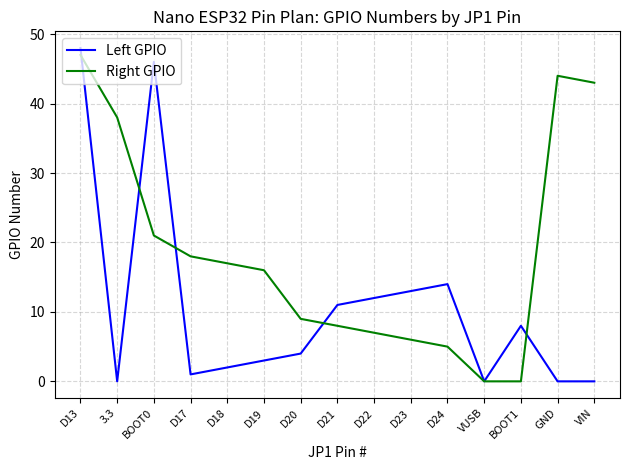

What value does the Left GPIO series have at BOOT1, to the nearest 10?

10